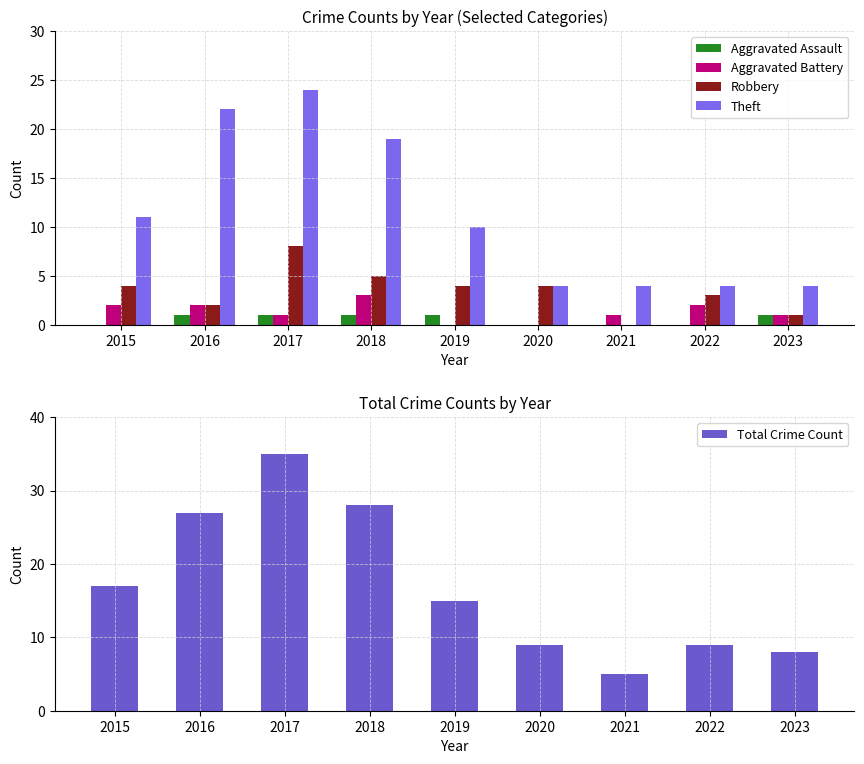

Read the Theft value at 2018, to the nearest 5.

20